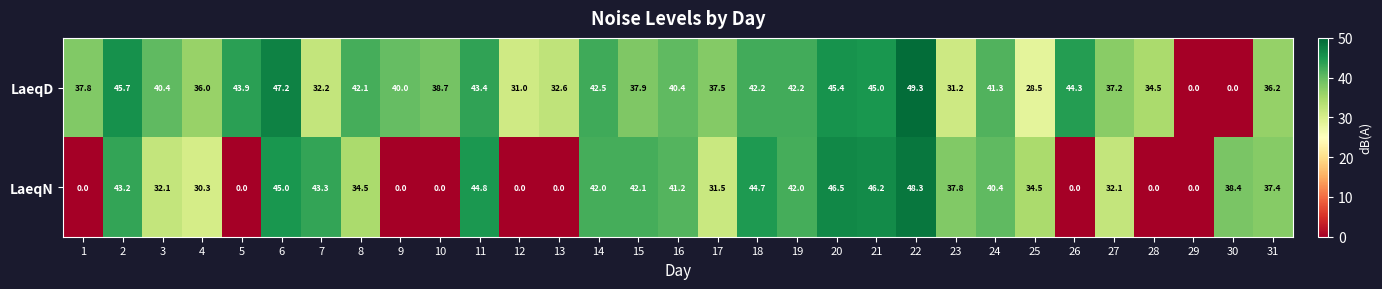

What is the sum of the LaeqD values at 15 and 27?

75.1